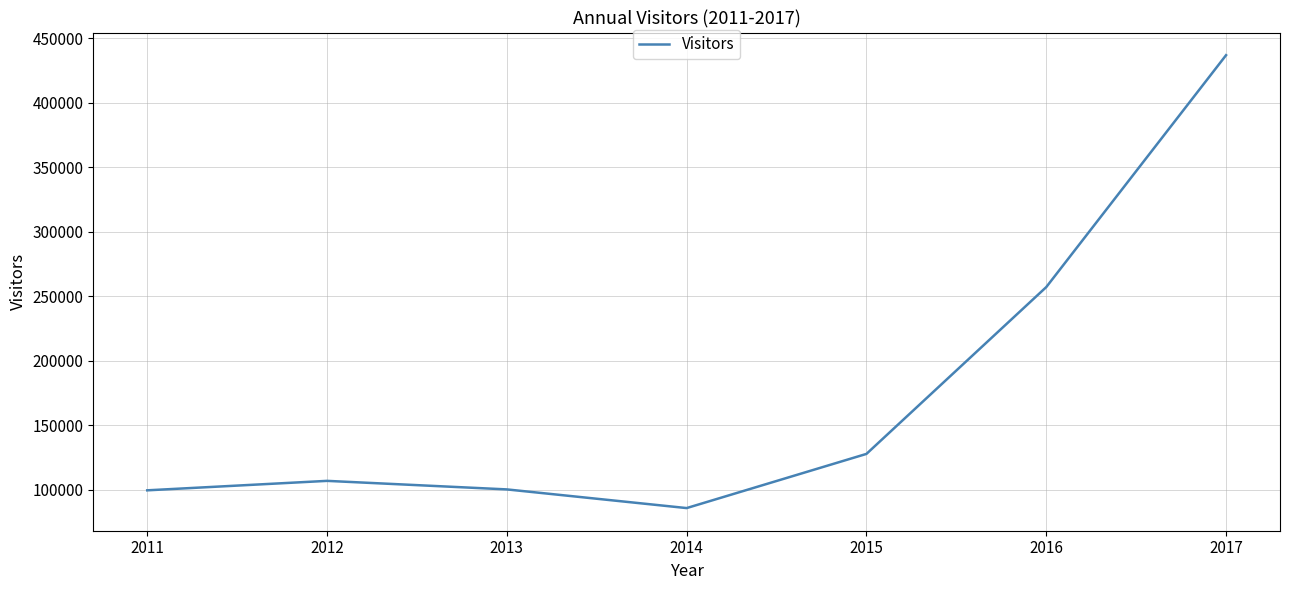

At which category does the chart reach its minimum across all series?

2014